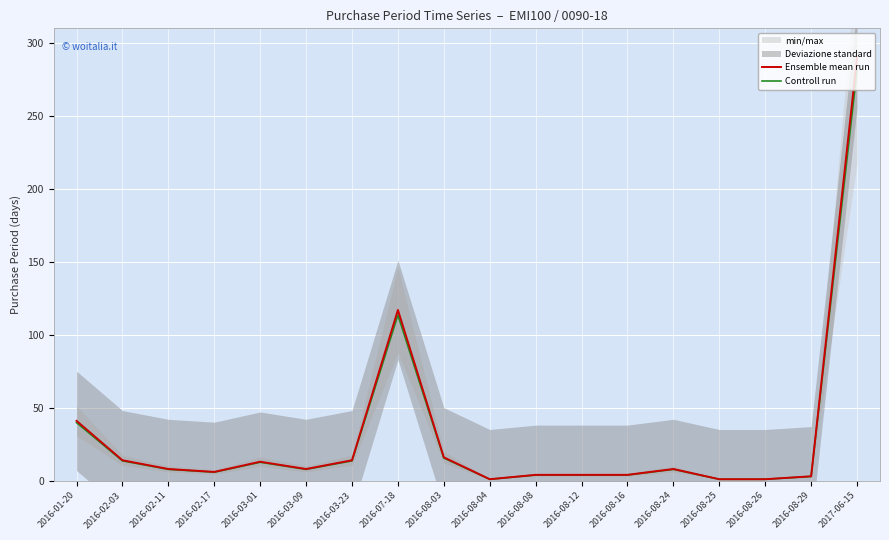

What position from the right is 2016-07-18?

11